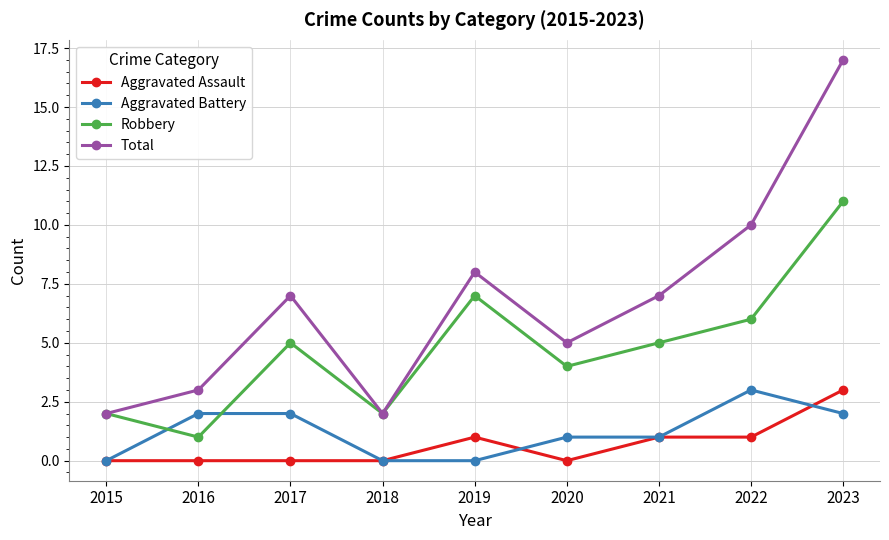

What is the maximum value for Aggravated Assault?

3